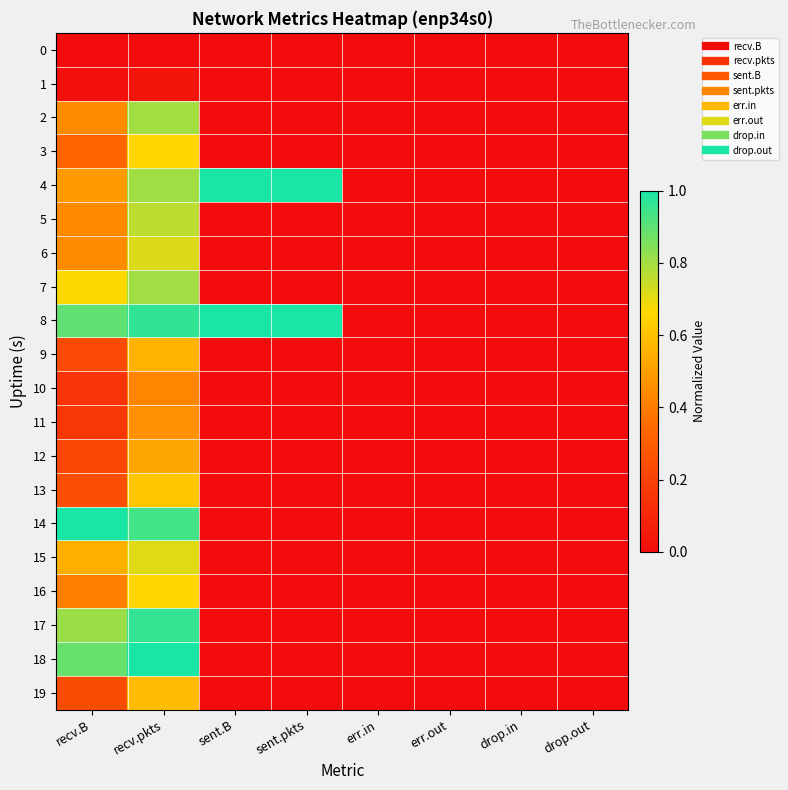

Between drop.out and recv.B, which is larger?

drop.out